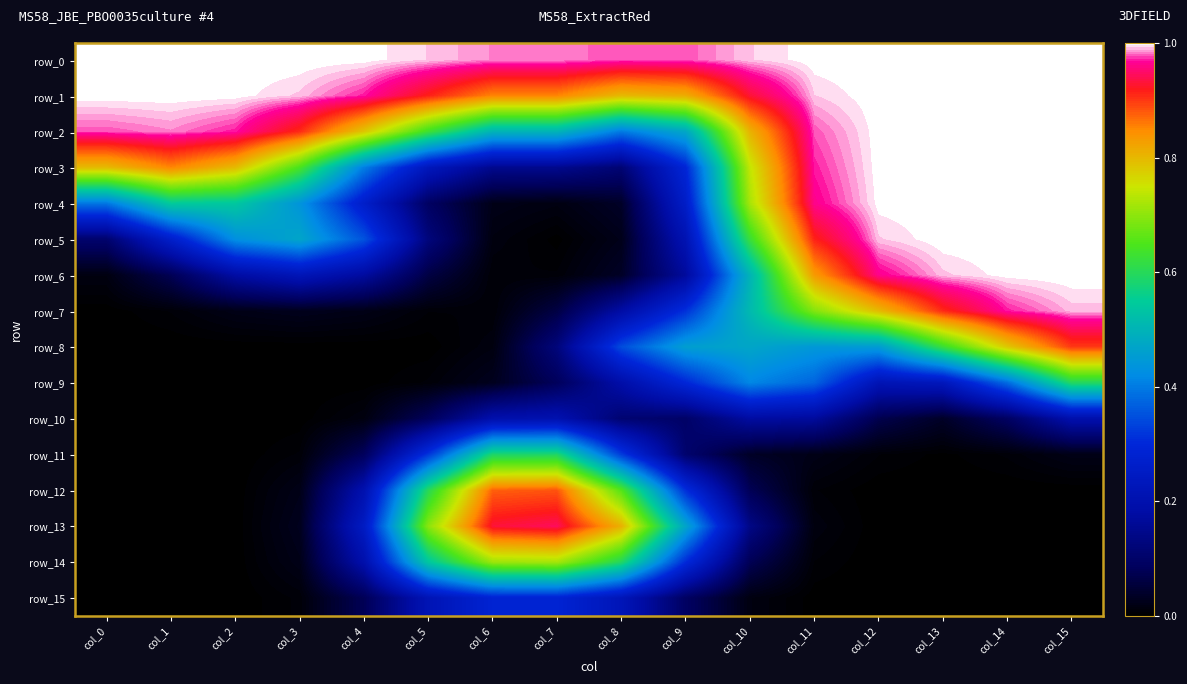

Which series has the largest total across all categories?

row_0